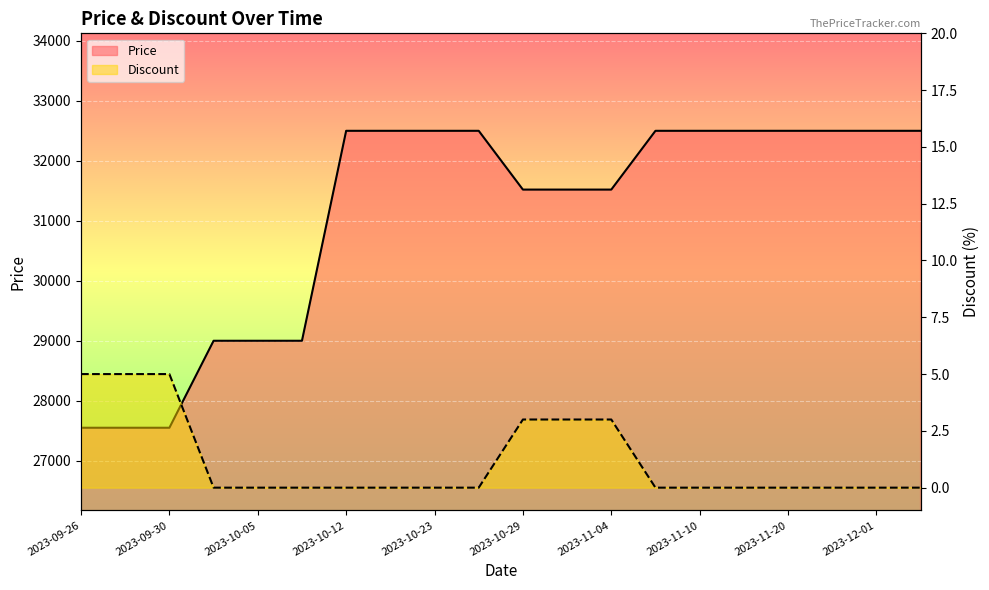

True or false: Discount and Price cross at least once.

False